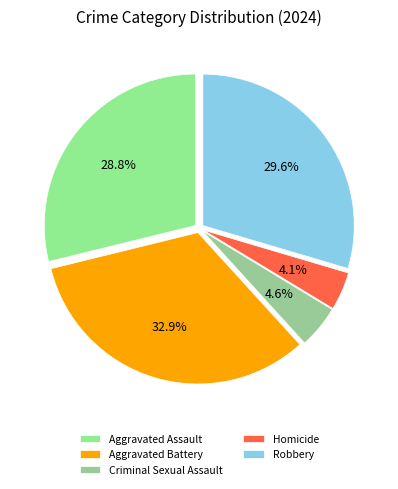

Is the sum of Robbery and Aggravated Assault greater than half?

Yes